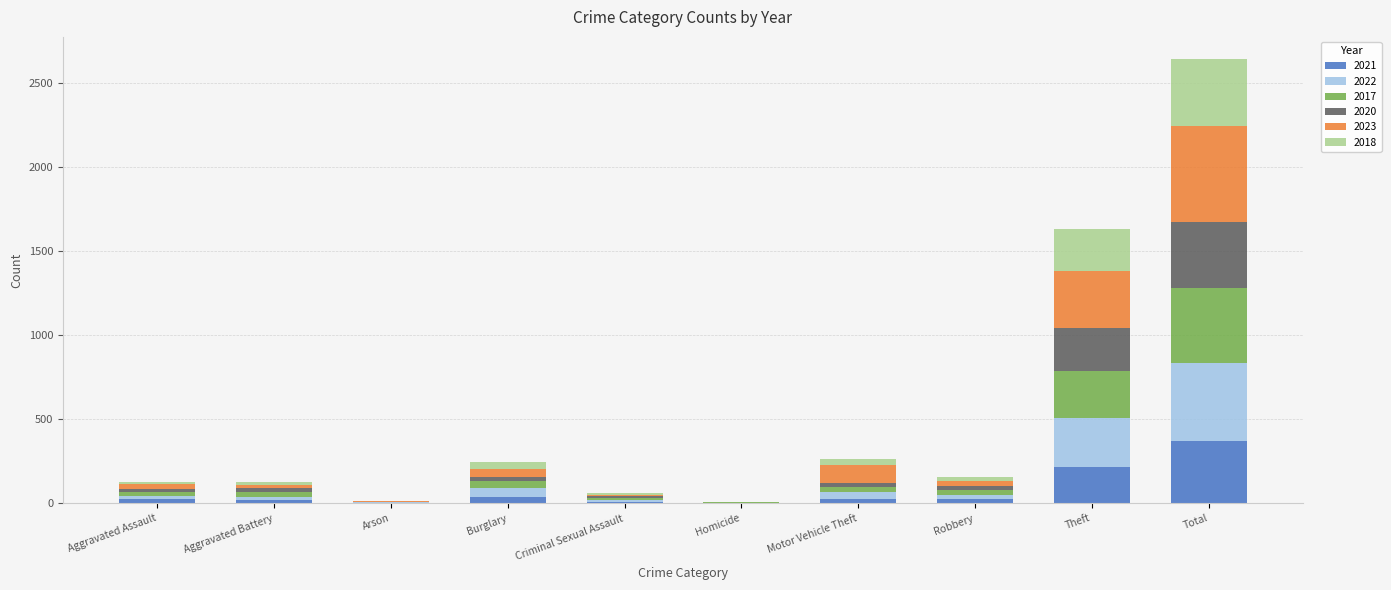

At which label does 2021 reach its peak?

Total